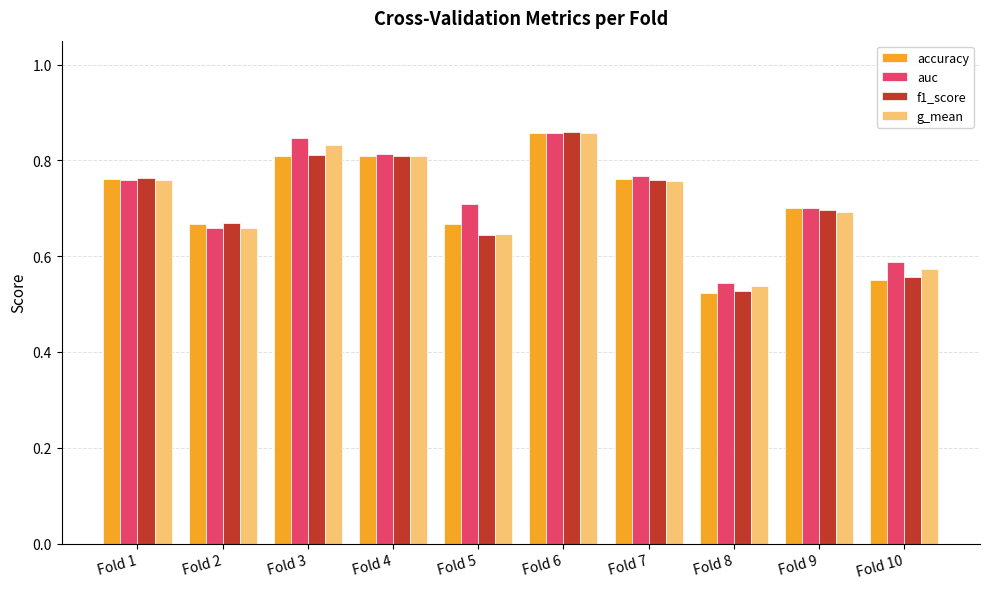

True or false: g_mean has a value of 0.7 at Fold 9.

True